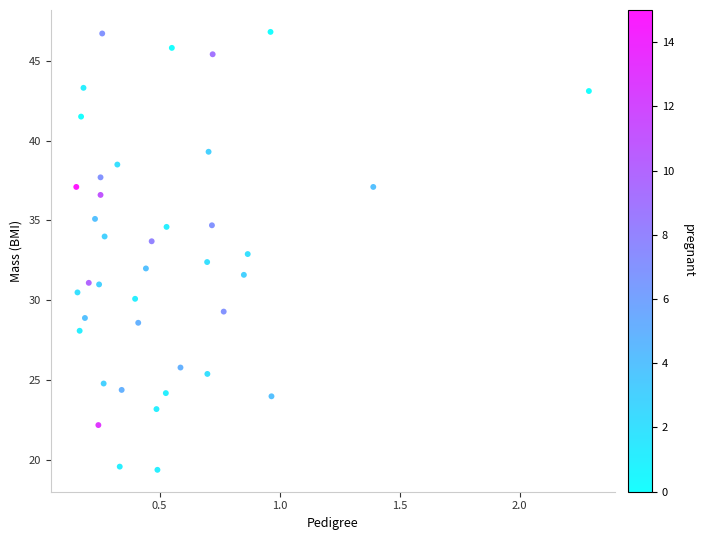

What is the range of Y values (max minus min)?

27.4